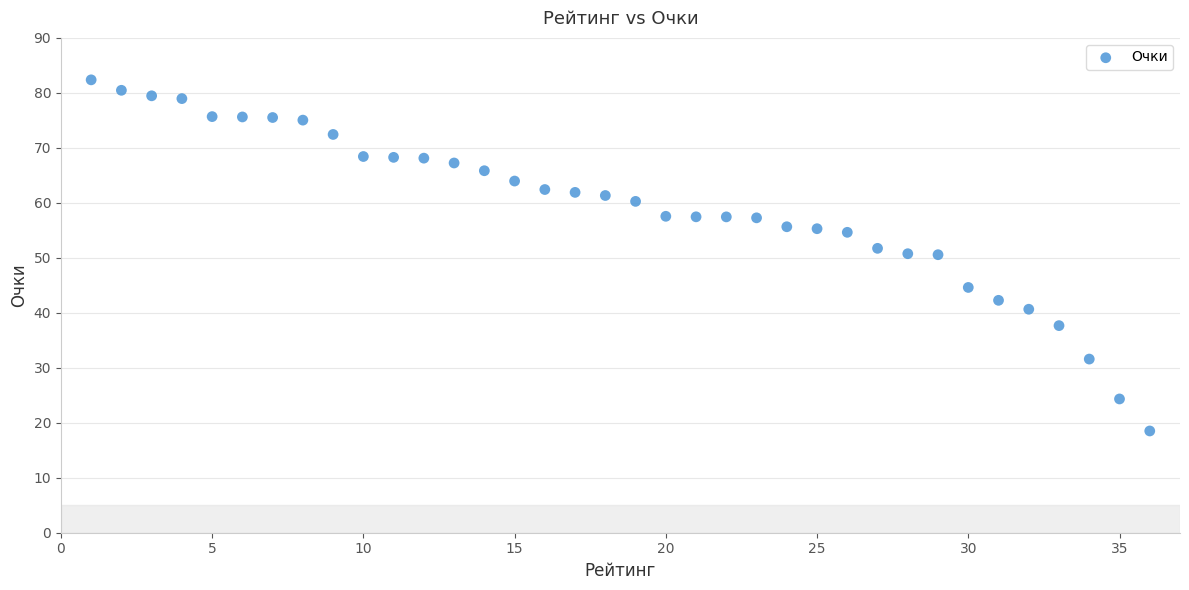

What is the range of X values (max minus min)?

35.0